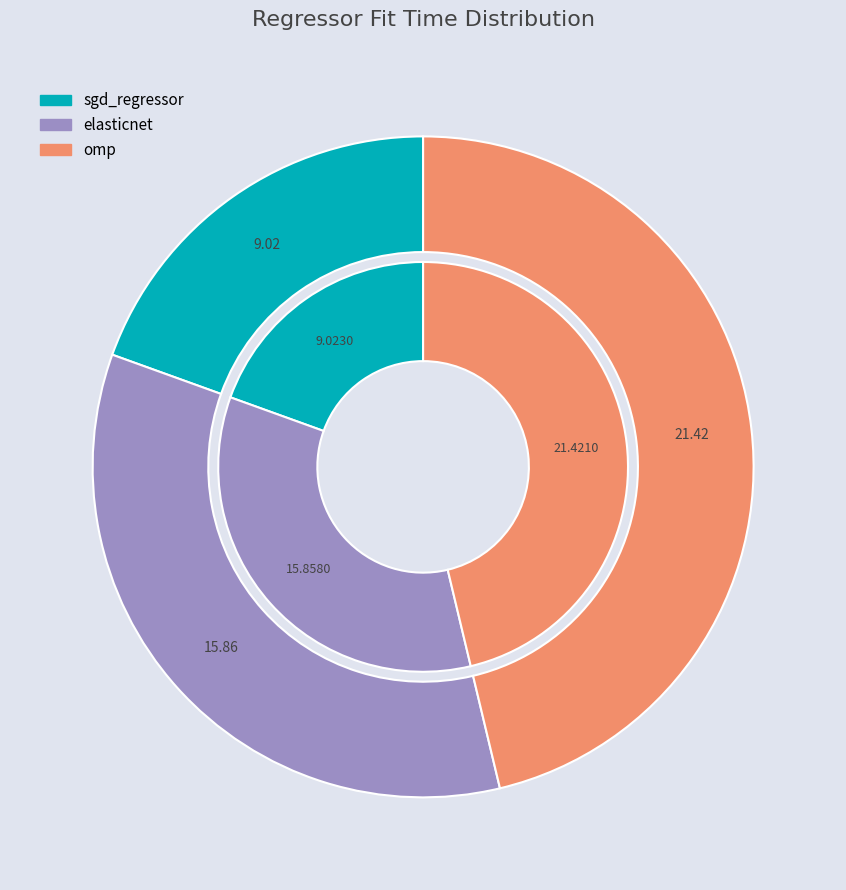

Which slice is the largest?

omp